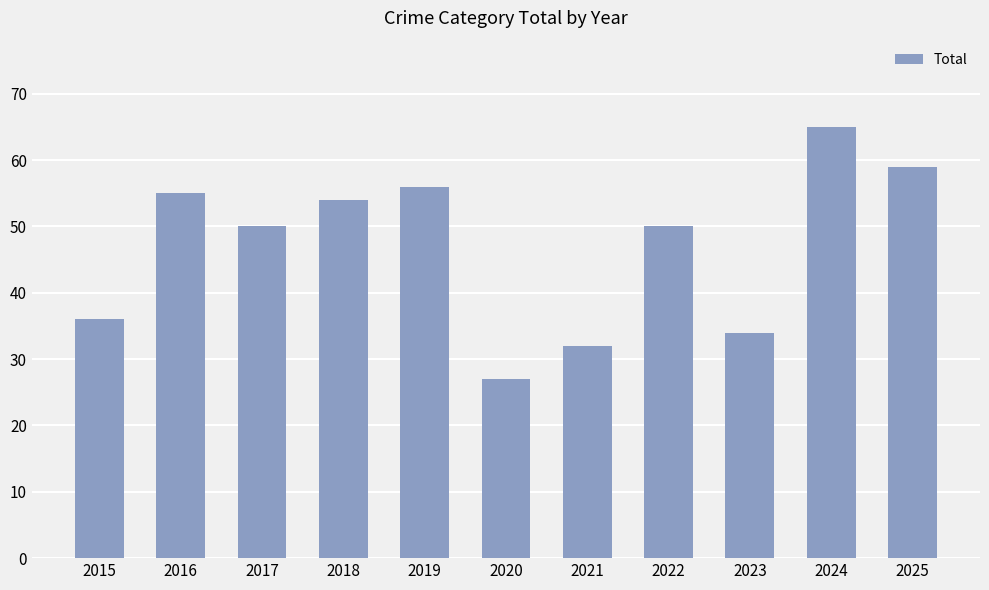

At which category does the chart reach its minimum across all series?

2020